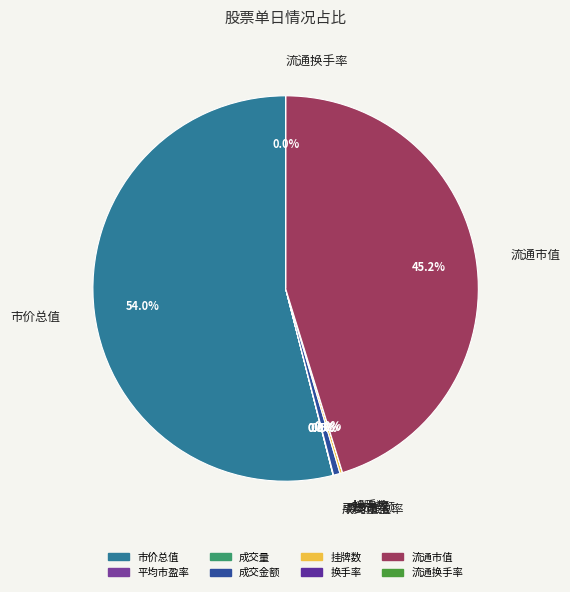

Which category has the biggest portion of the pie?

市价总值